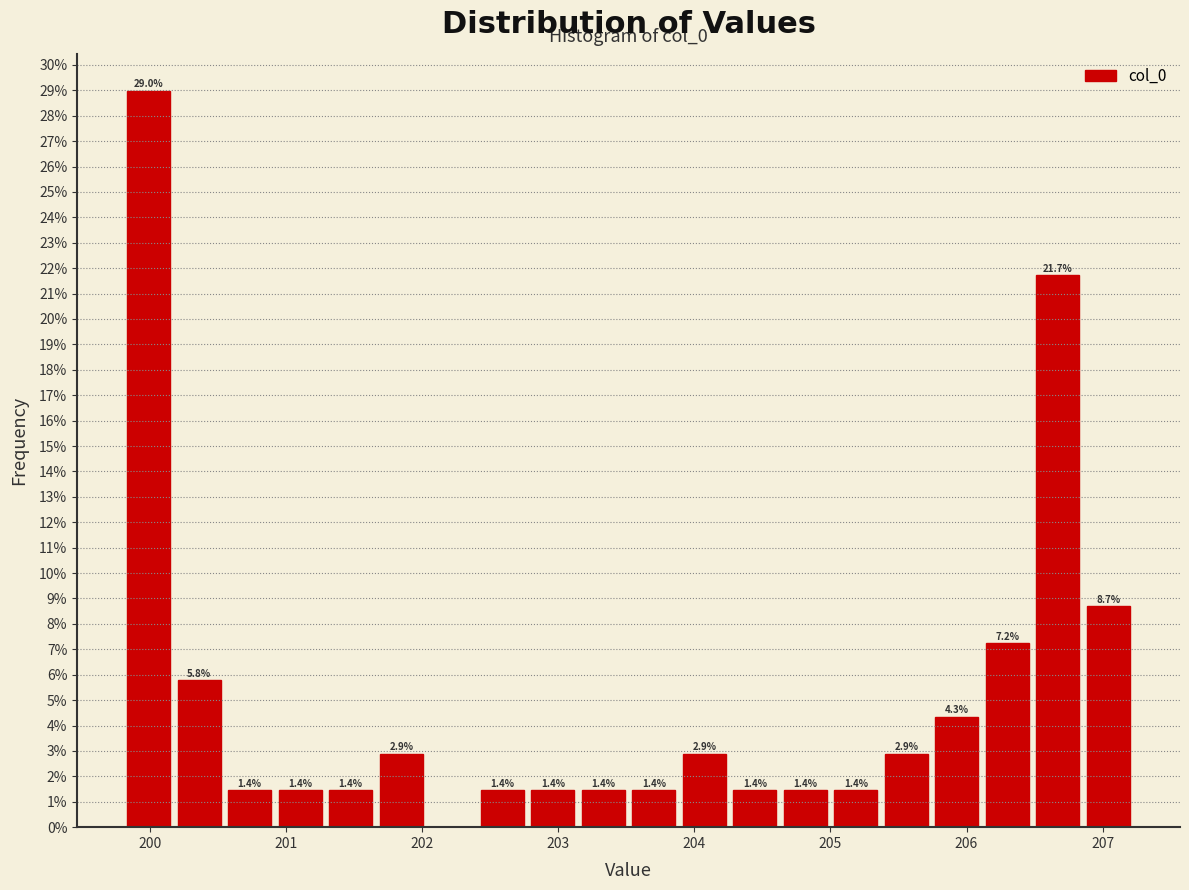

Around what value on the x-axis is the tallest bar? Give the approximate position of its centre, as read against the axis.

200.0